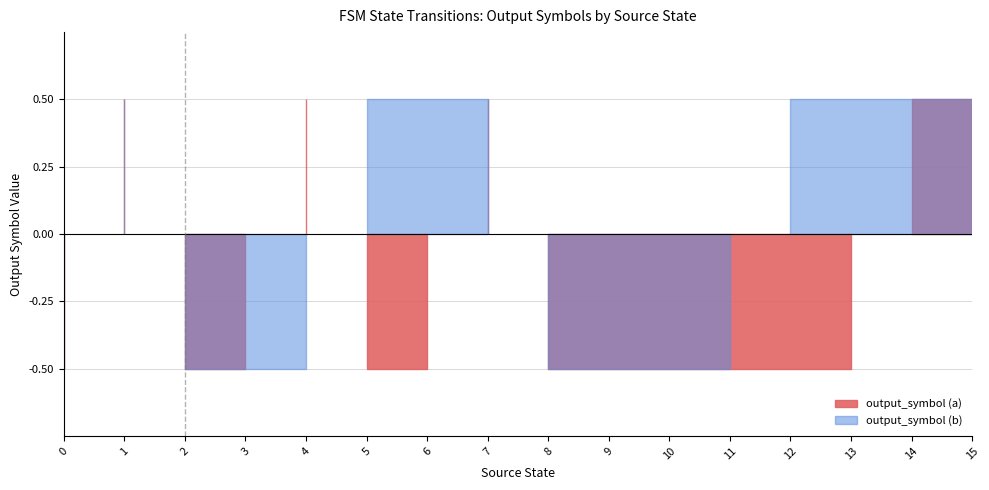

Is it true that output_symbol (a) equals 0 at 0?

True